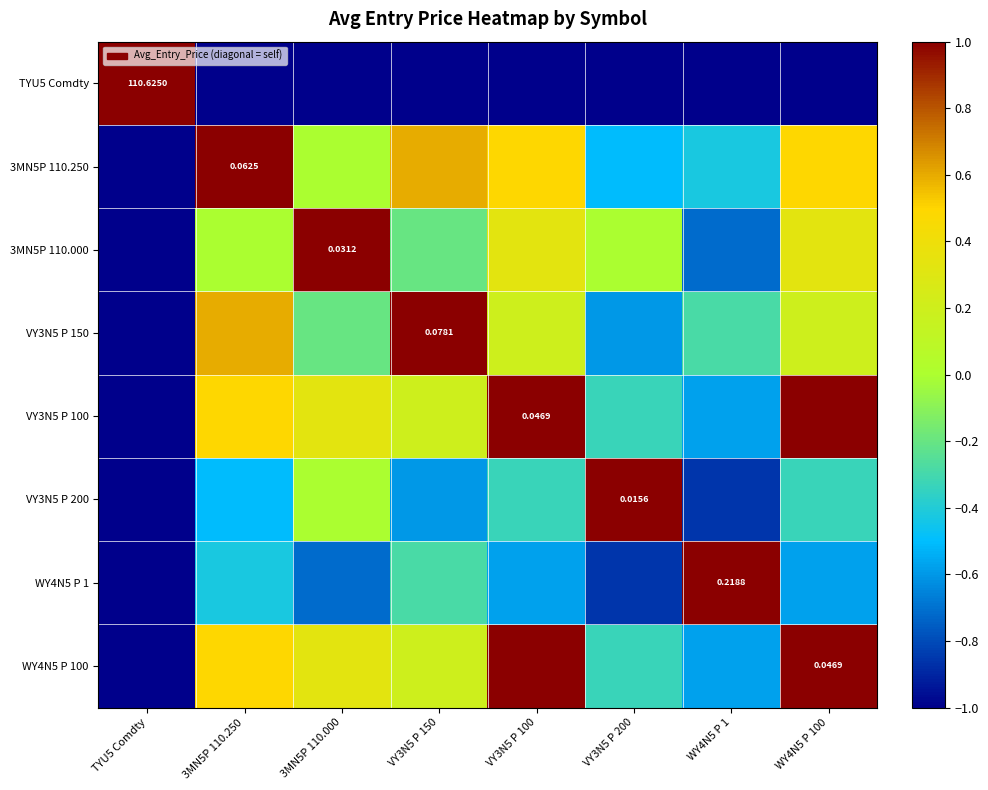

The value of VY3N5 P 150 at 3MN5P 110.250 is 0.6. True or false?

True